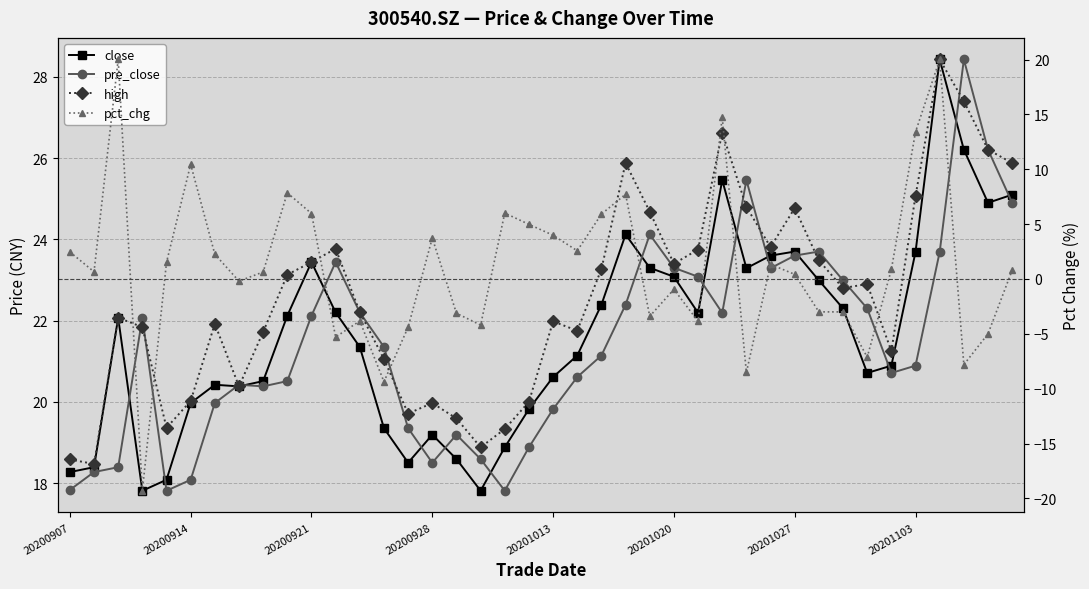

Reading left to right, what are all the values shown in this chart?

close: 18.3	18.4	22.1	17.8	18.1	20.0	20.4	20.4	20.5	22.1	23.4	22.2	21.4	19.4	18.5	19.2	18.6	17.8	18.9	19.8	20.6	21.1	22.4	24.1	23.3	23.1	22.2	25.5	23.3	23.6	23.7	23.0	22.3	20.7	20.9	23.7	28.4	26.2	24.9	25.1
pre_close: 17.8	18.3	18.4	22.1	17.8	18.1	20.0	20.4	20.4	20.5	22.1	23.4	22.2	21.4	19.4	18.5	19.2	18.6	17.8	18.9	19.8	20.6	21.1	22.4	24.1	23.3	23.1	22.2	25.5	23.3	23.6	23.7	23.0	22.3	20.7	20.9	23.7	28.4	26.2	24.9
high: 18.6	18.5	22.1	21.8	19.4	20.0	21.9	20.4	21.7	23.1	23.4	23.8	22.2	21.1	19.7	20.0	19.6	18.9	19.3	20.0	22.0	21.8	23.3	25.9	24.7	23.4	23.8	26.6	24.8	23.8	24.8	23.5	22.8	22.9	21.2	25.1	28.4	27.4	26.2	25.9
pct_chg: 2.5	0.7	20.0	-19.3	1.5	10.5	2.3	-0.2	0.6	7.8	6.0	-5.3	-3.8	-9.4	-4.4	3.7	-3.1	-4.2	6.0	5.0	4.0	2.6	5.9	7.7	-3.4	-0.9	-3.9	14.7	-8.5	1.3	0.4	-3.0	-3.0	-7.1	0.9	13.4	20.0	-7.8	-5.0	0.8